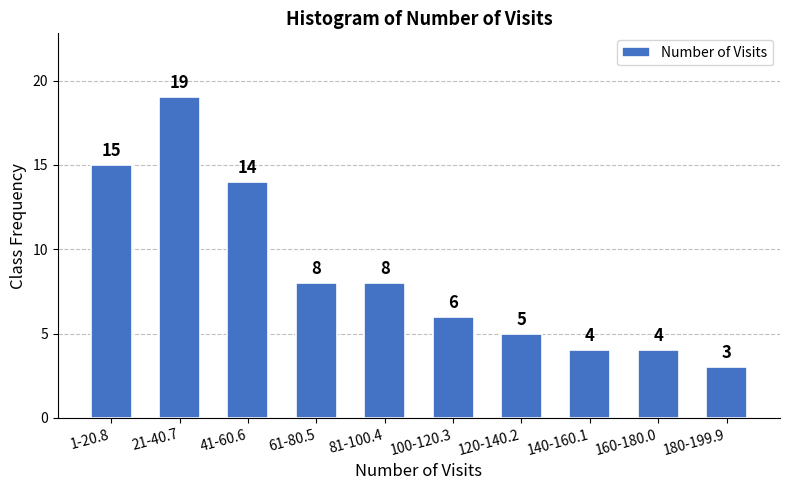

Reading left to right, transcribe all the data shown in this chart.

1-20.8=15	21-40.7=19	41-60.6=14	61-80.5=8	81-100.4=8	100-120.3=6	120-140.2=5	140-160.1=4	160-180.0=4	180-199.9=3